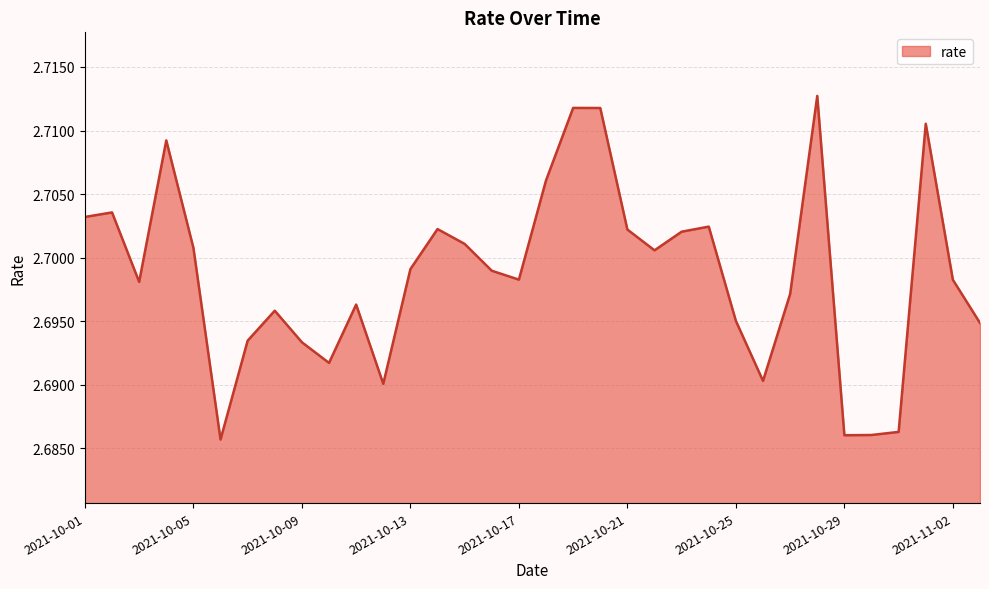

How many lines are shown in the chart?

1